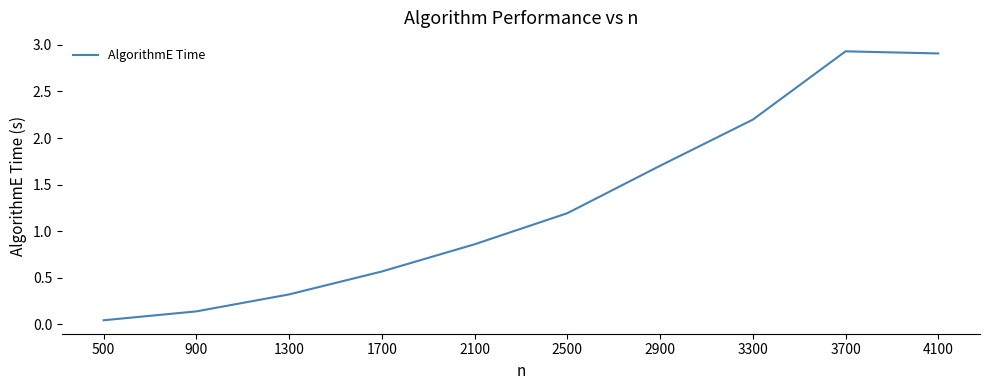

Is it true that the value at 1300 is 0.3?

True